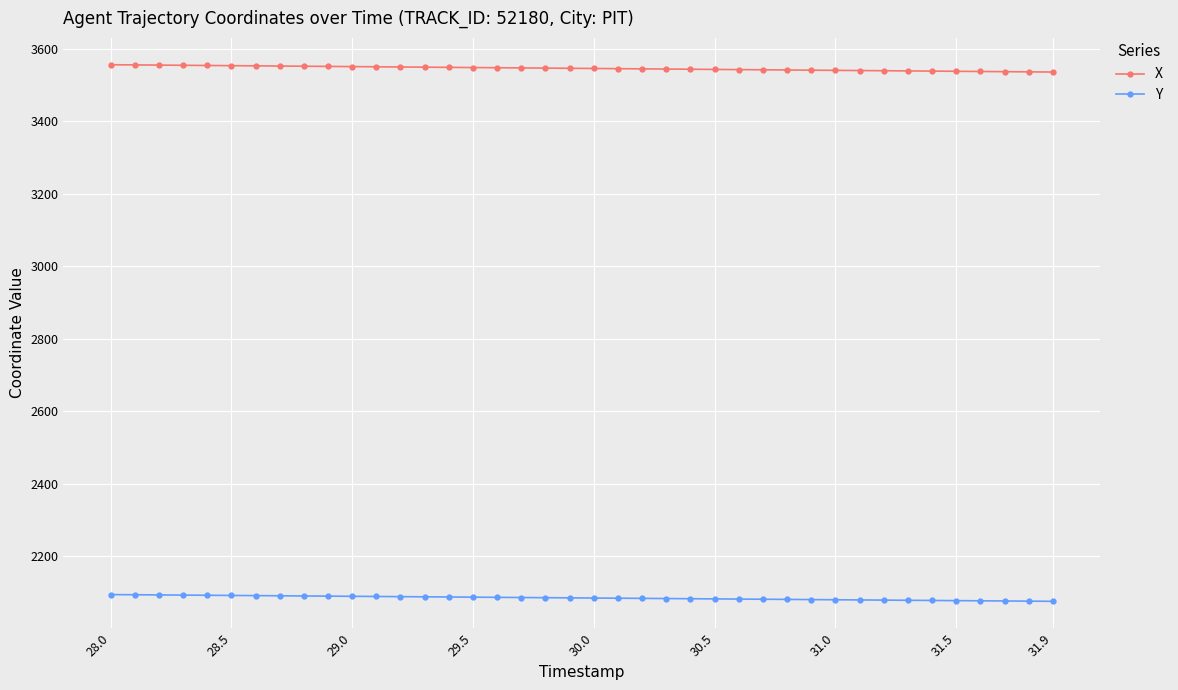

At how many categories does at least one series exceed 3508?

40